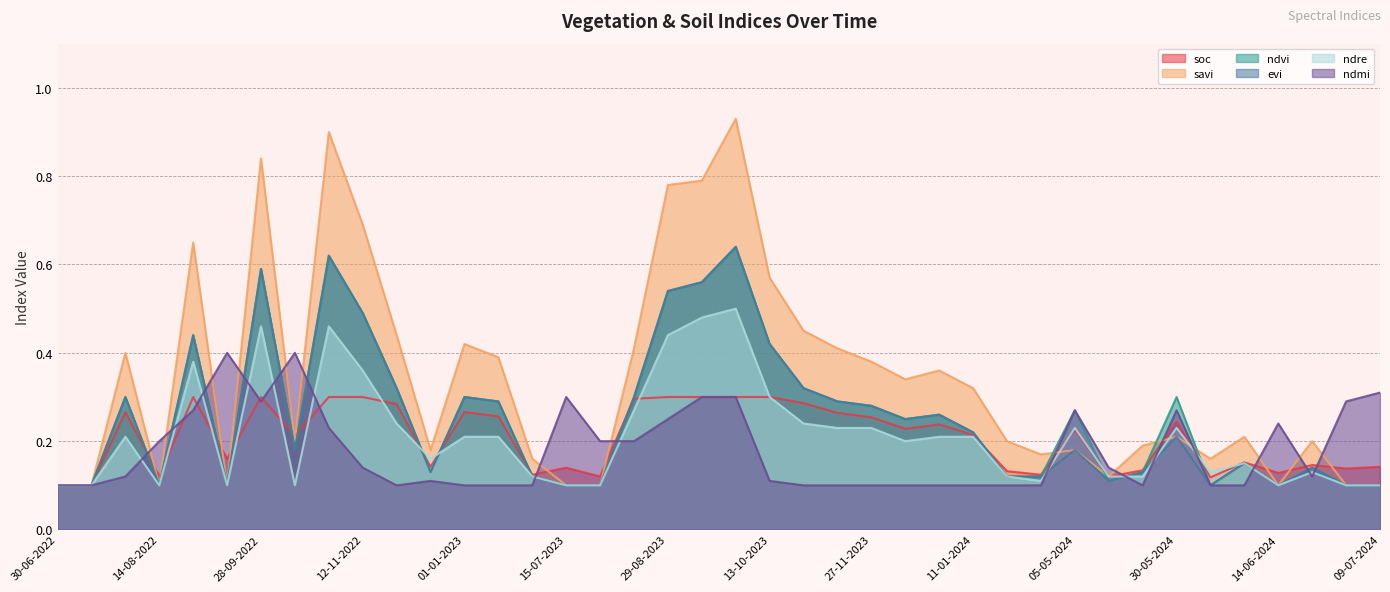

True or false: savi and soc intersect in this chart.

True